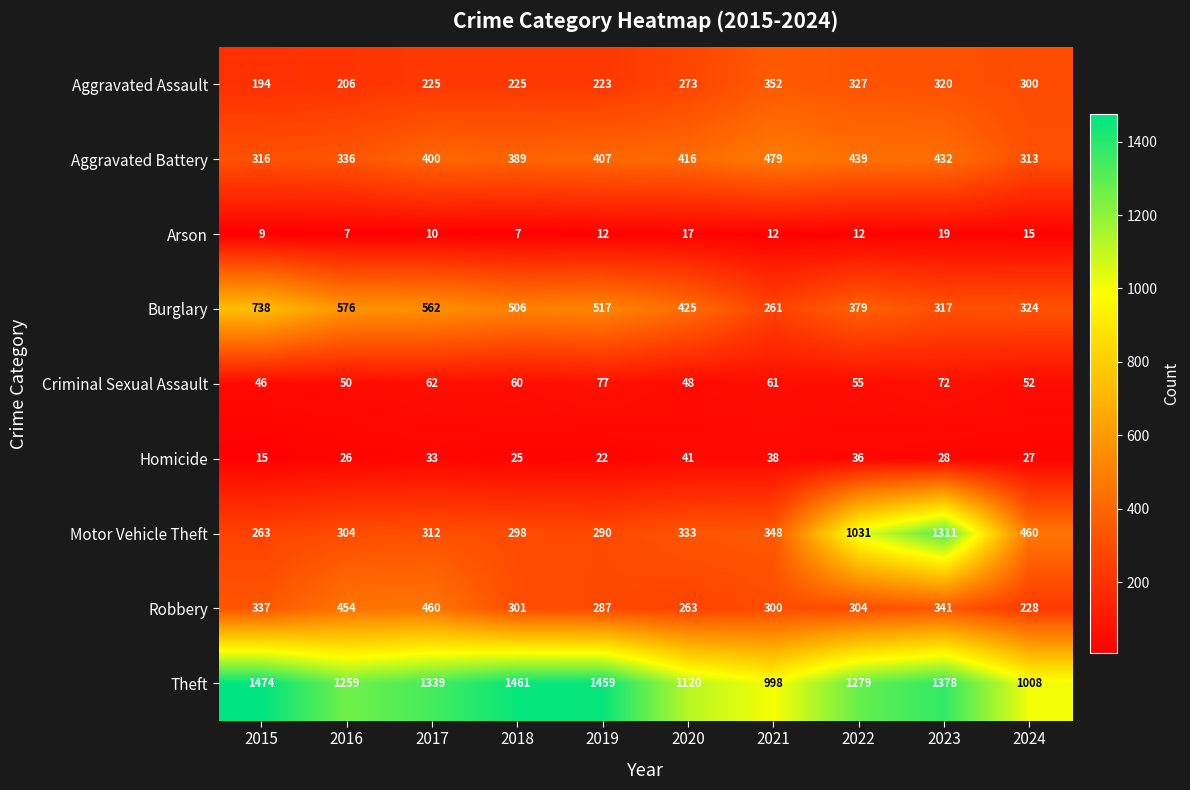

What is the difference between the second highest and second lowest values in the Robbery series?

191